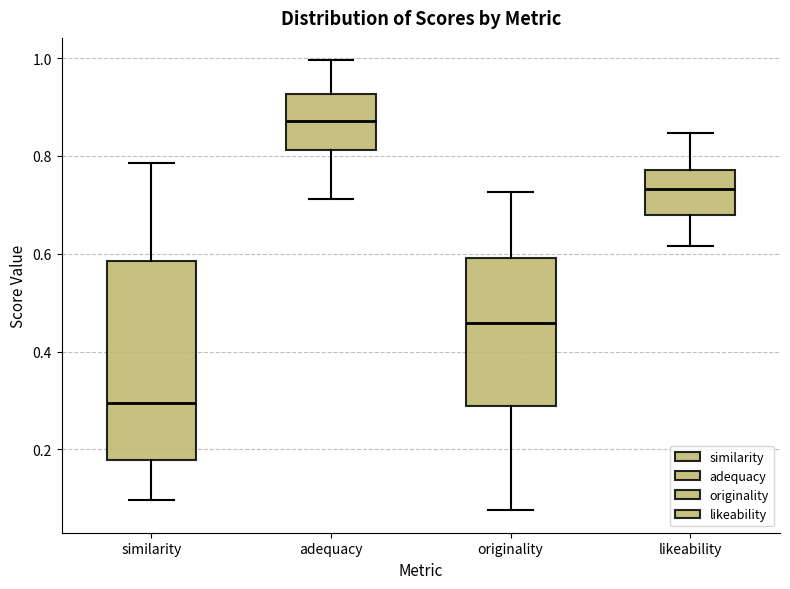

Where does the upper whisker of the box for likeability end on the y-axis? The values are not printed on the chart, so give them approximately, as read against the axis.

0.84